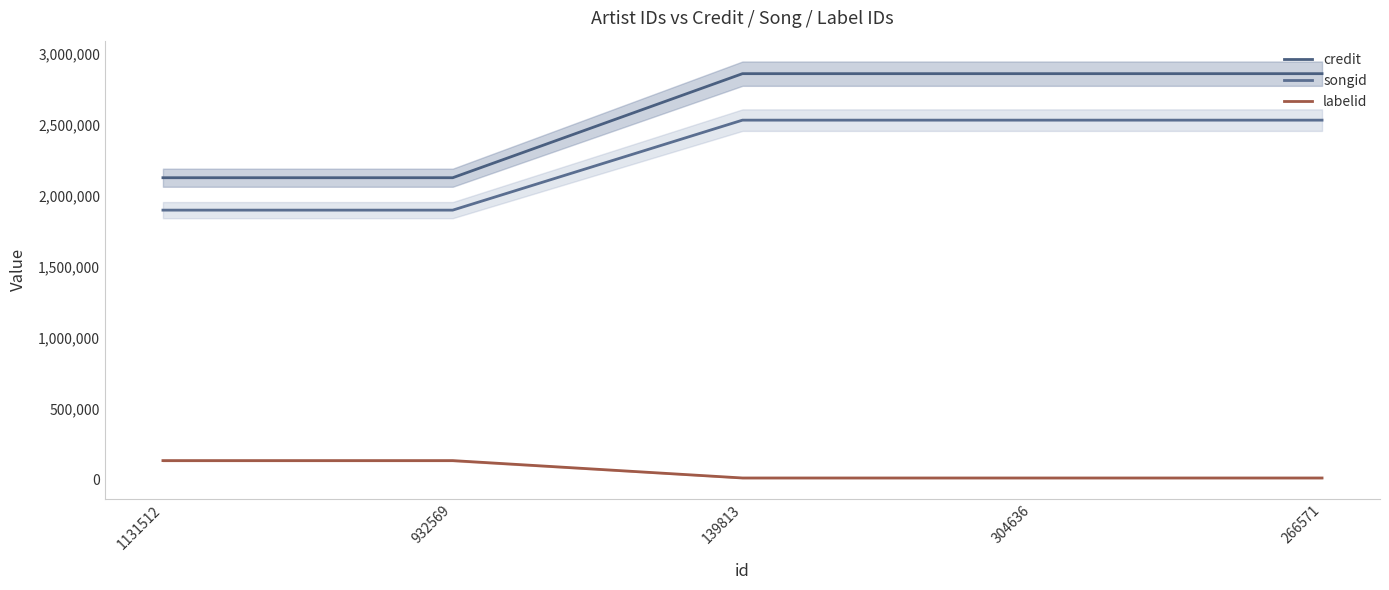

Which series has the largest range (max minus min)?

credit